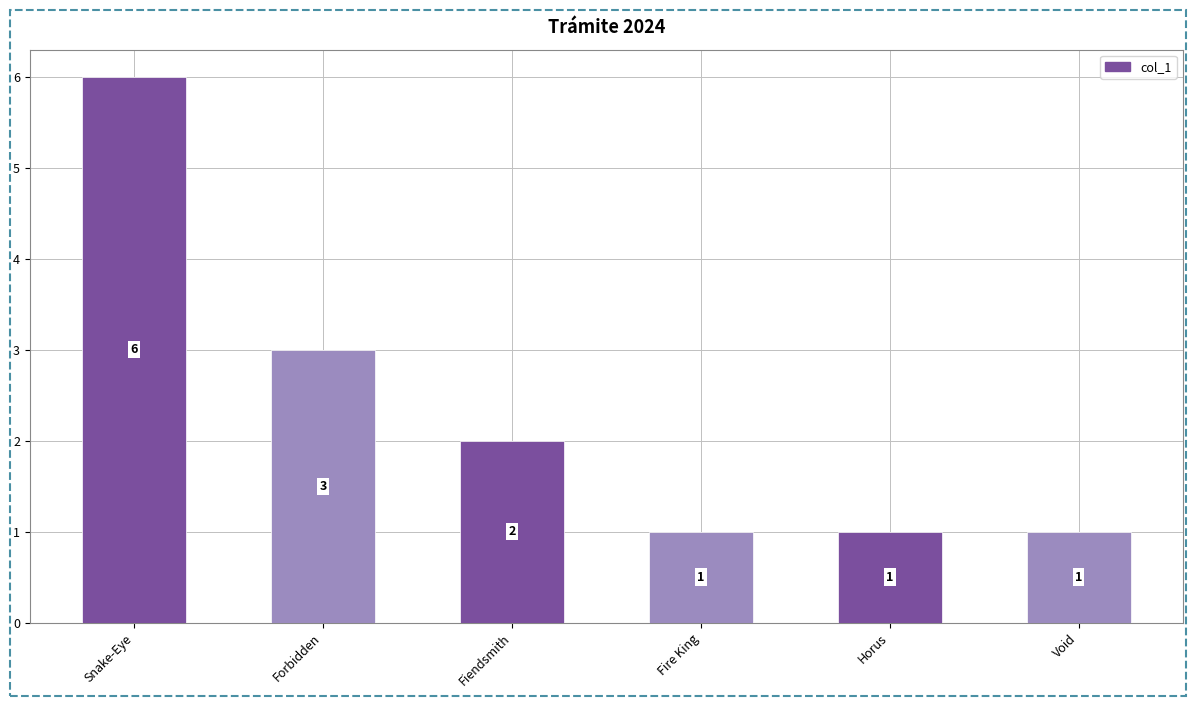

What is the smallest value displayed?

1